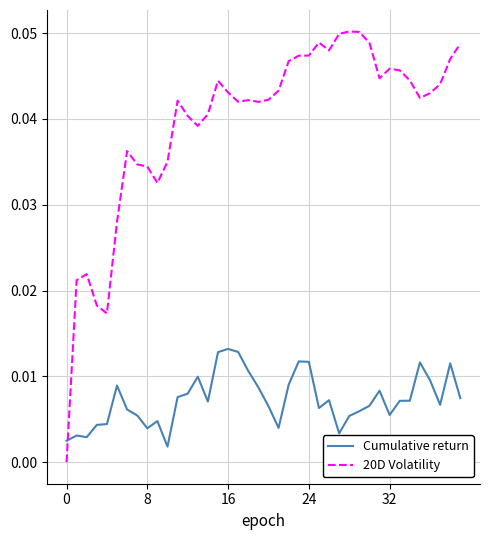

Which series has the largest total across all categories?

20D Volatility